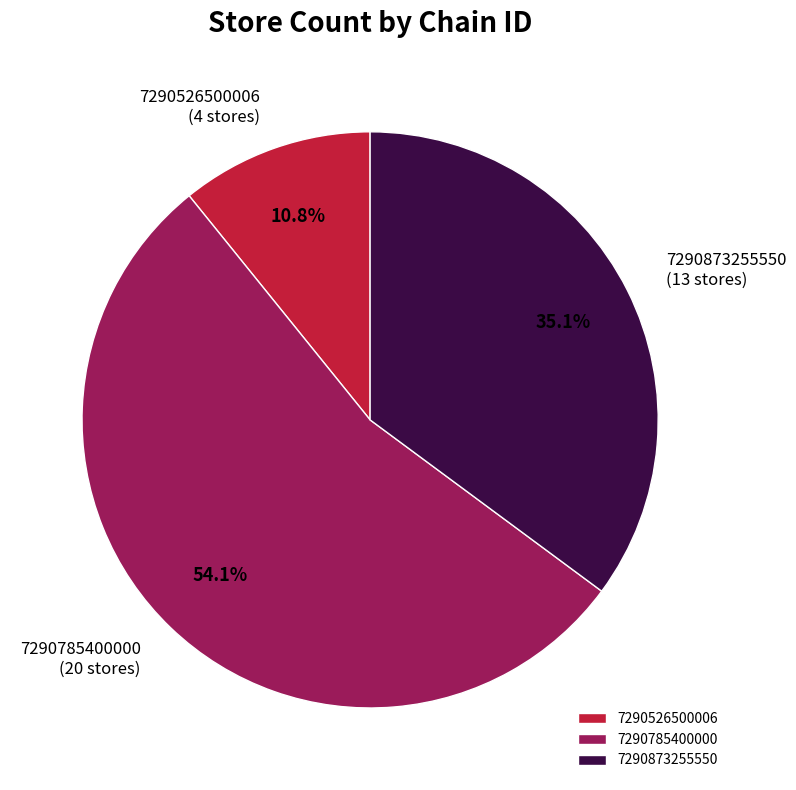

What is the majority slice?

7290785400000